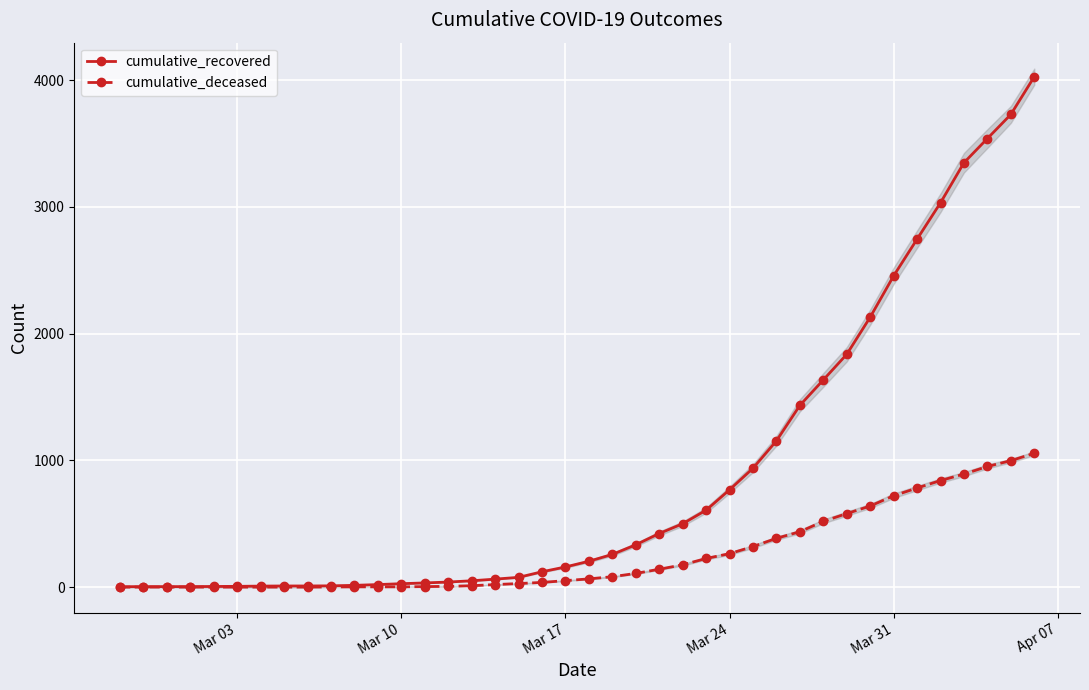

True or false: cumulative_deceased has more than 0 interior local peaks.

False